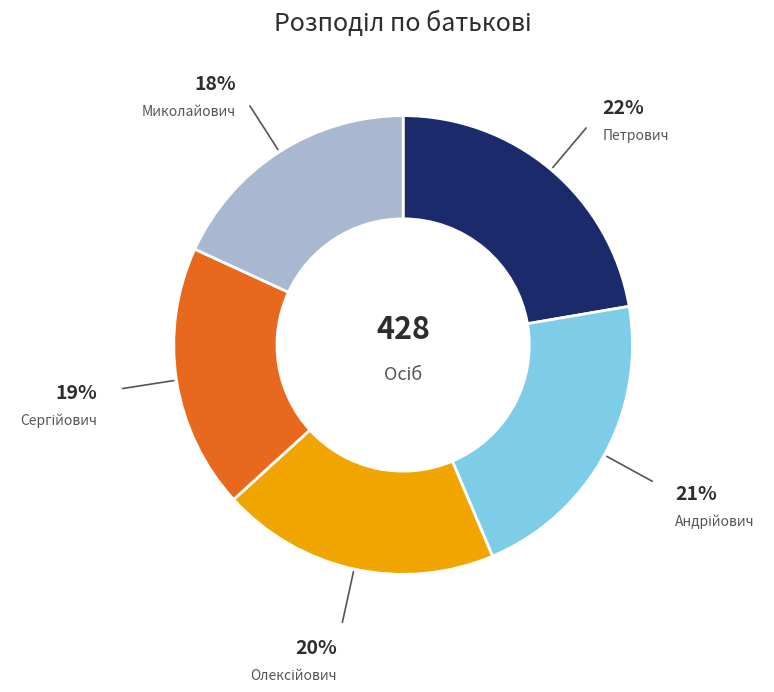

Does any single category account for the majority?

No